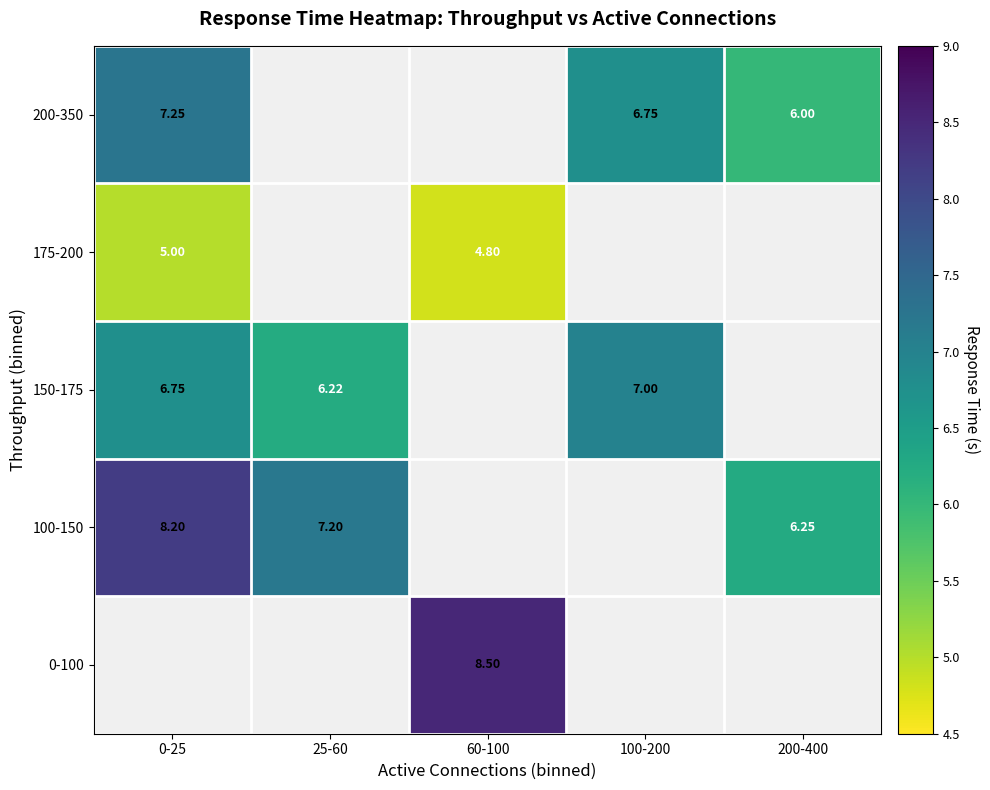

At which category does the chart reach its peak across all series?

60-100